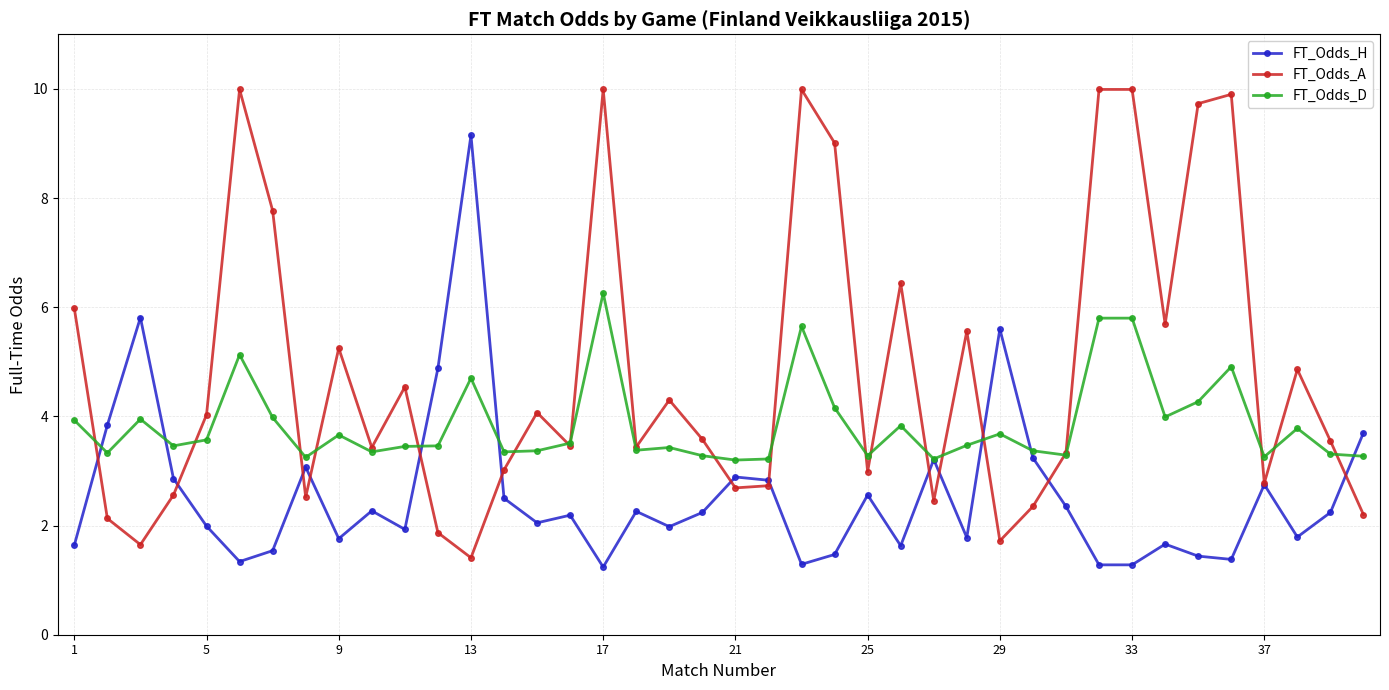

What is the highest value of the FT_Odds_H series?

9.2